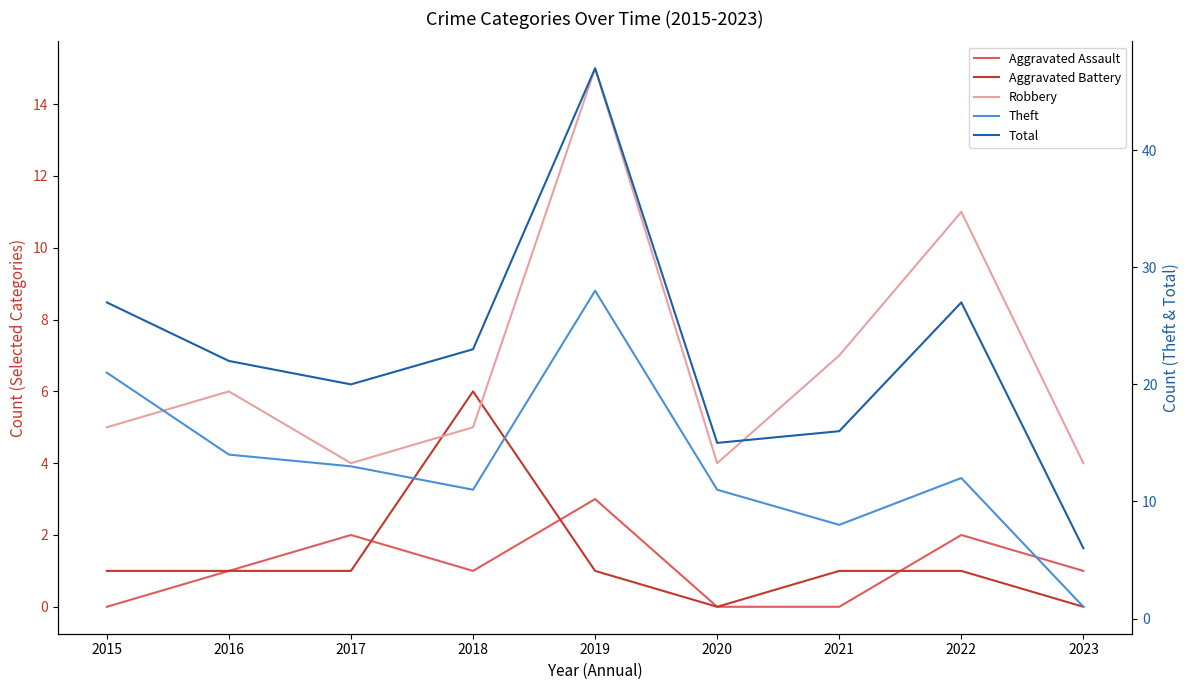

Between 2015 and 2017, which is larger?

2017